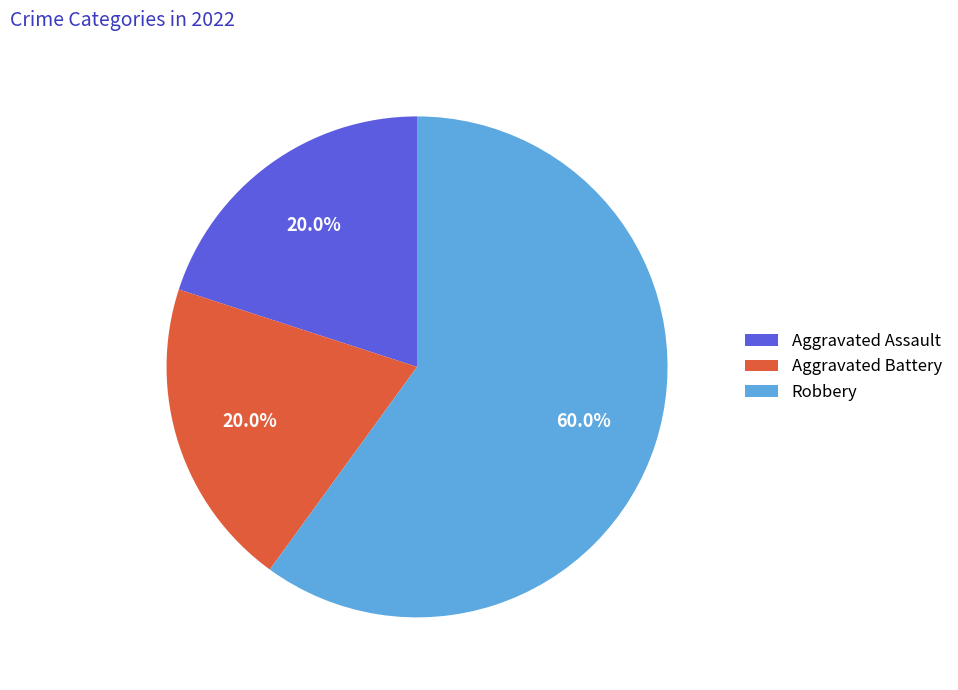

How much of the chart is everything except Aggravated Battery?

80.0%